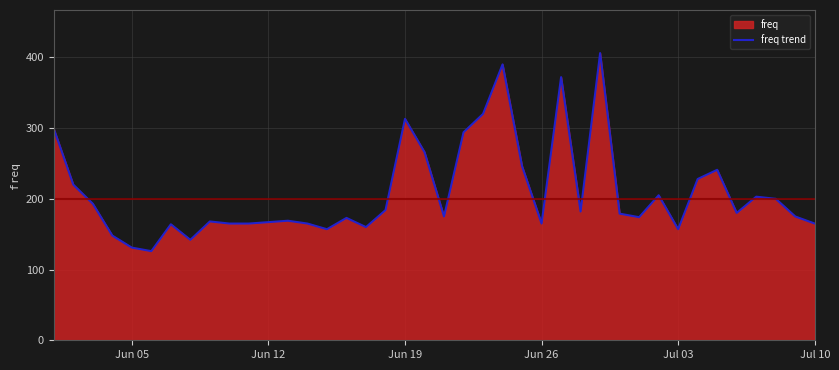

Reading left to right, list all the values displayed in this chart.

299	220	193	148	131	126	164	142	168	165	165	167	169	165	157	173	160	184	313	266	175	294	320	390	246	165	372	182	406	179	174	205	157	228	241	180	203	200	175	165